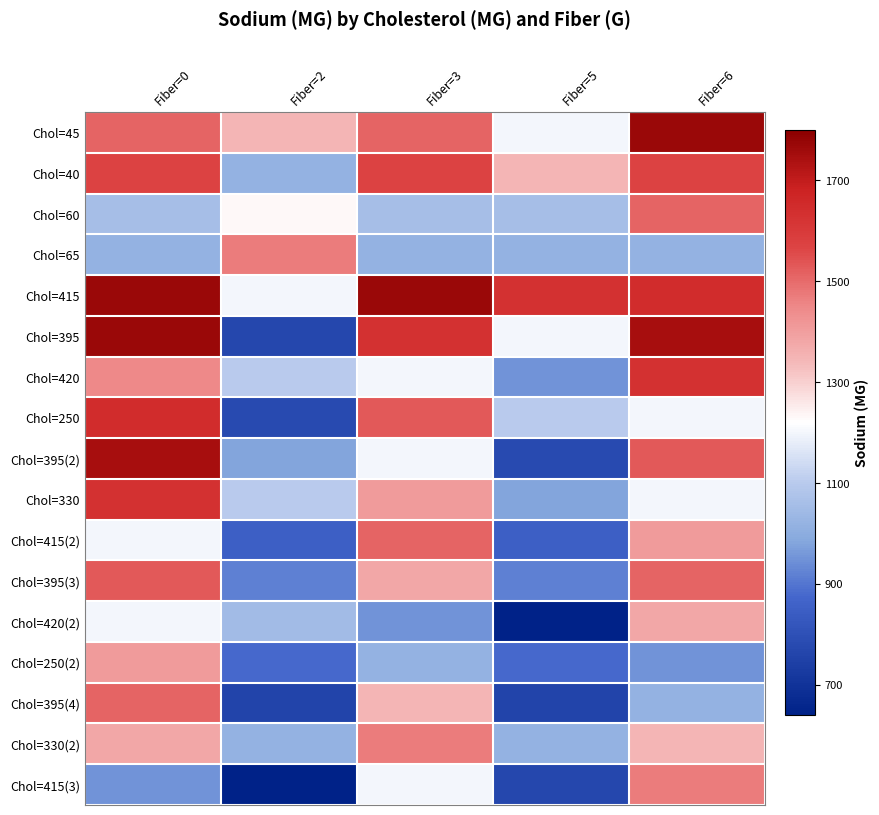

Which series has the largest total across all categories?

Chol=415